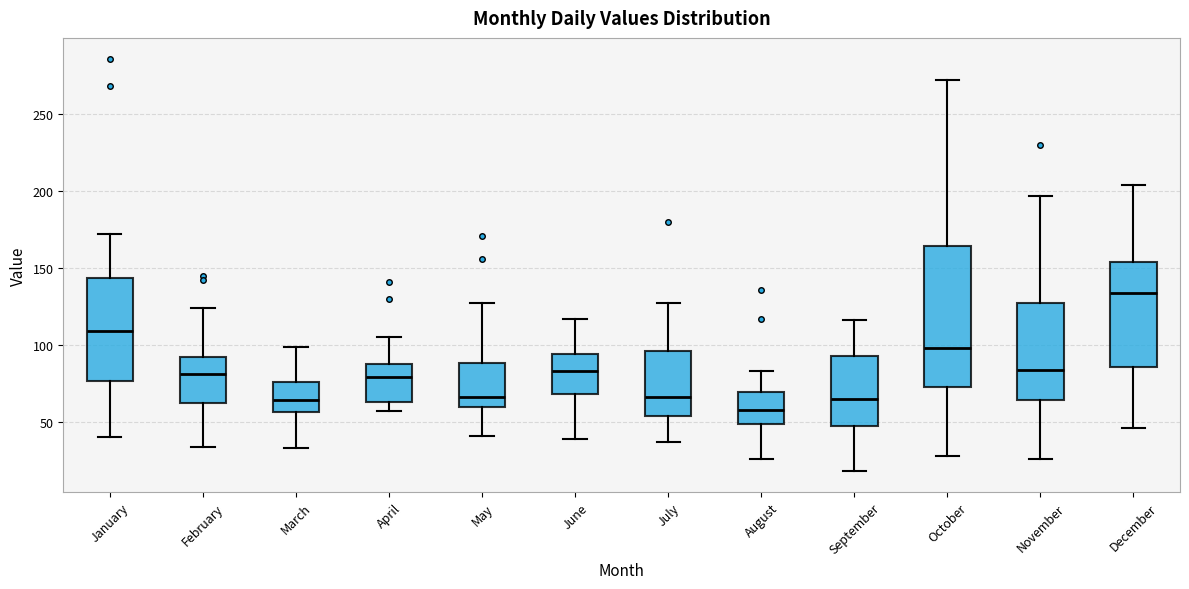

Where is the upper edge of the box for April on the y-axis? The values are not printed on the chart, so give them approximately, as read against the axis.

90